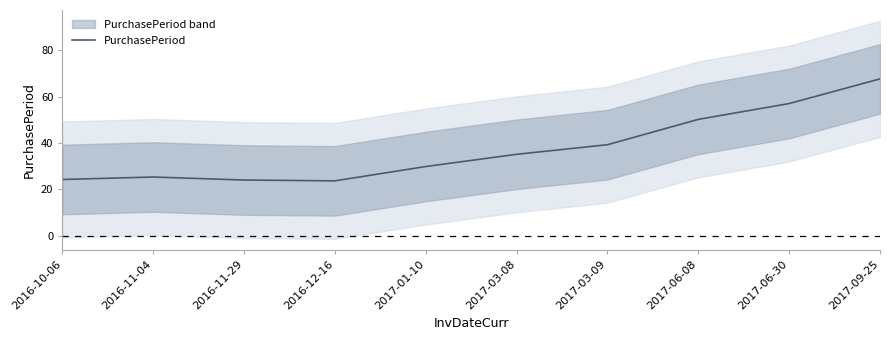

What is the difference between the values at 2017-06-30 and 2017-03-09?

17.7